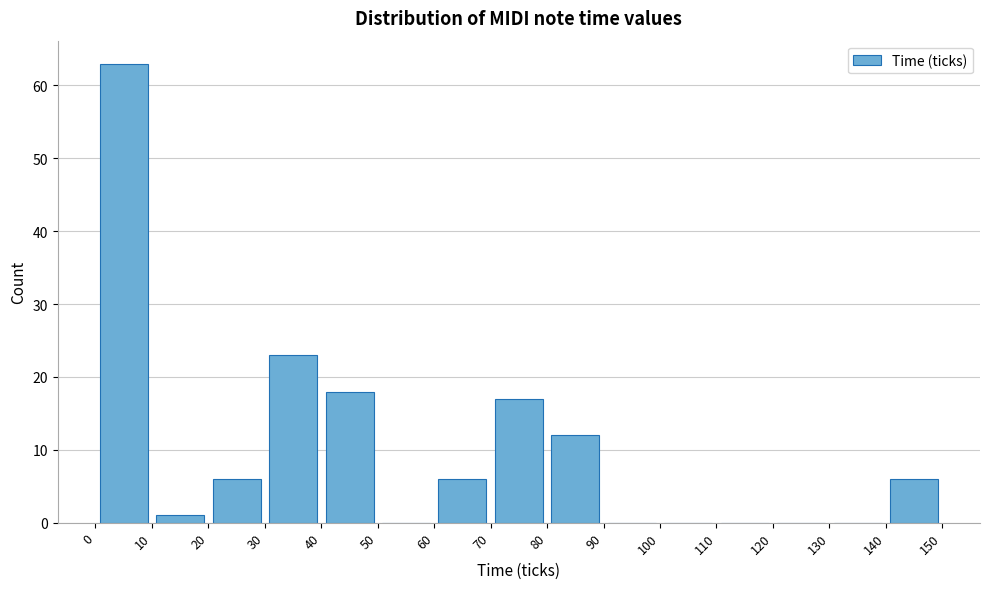

Reading left to right, transcribe this chart: for each bar, give the range it covers on the x-axis and its height. The values are not printed on the chart, so give them approximately, as read against the axis.

0 to 10: 63
10 to 20: 1
20 to 30: 6
30 to 40: 23
40 to 50: 18
50 to 60: 0
60 to 70: 6
70 to 80: 17
80 to 90: 12
90 to 100: 0
100 to 110: 0
110 to 120: 0
120 to 130: 0
130 to 140: 0
140 to 150: 6